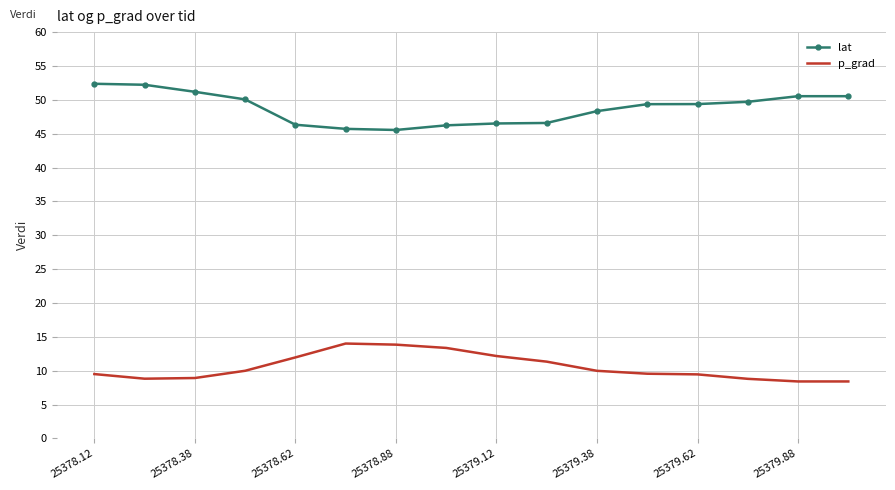

What is the difference between the maximum and minimum values in the lat series?

6.8